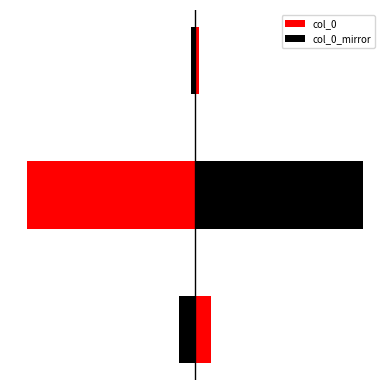

How many series are shown in this chart?

2